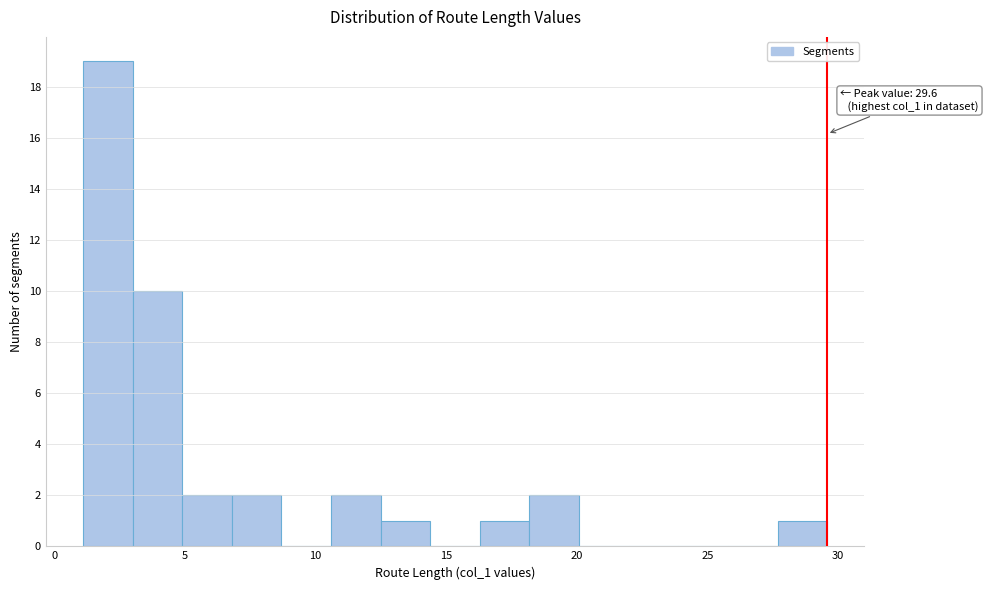

Around what value on the x-axis is the tallest bar? Give the approximate position of its centre, as read against the axis.

2.0